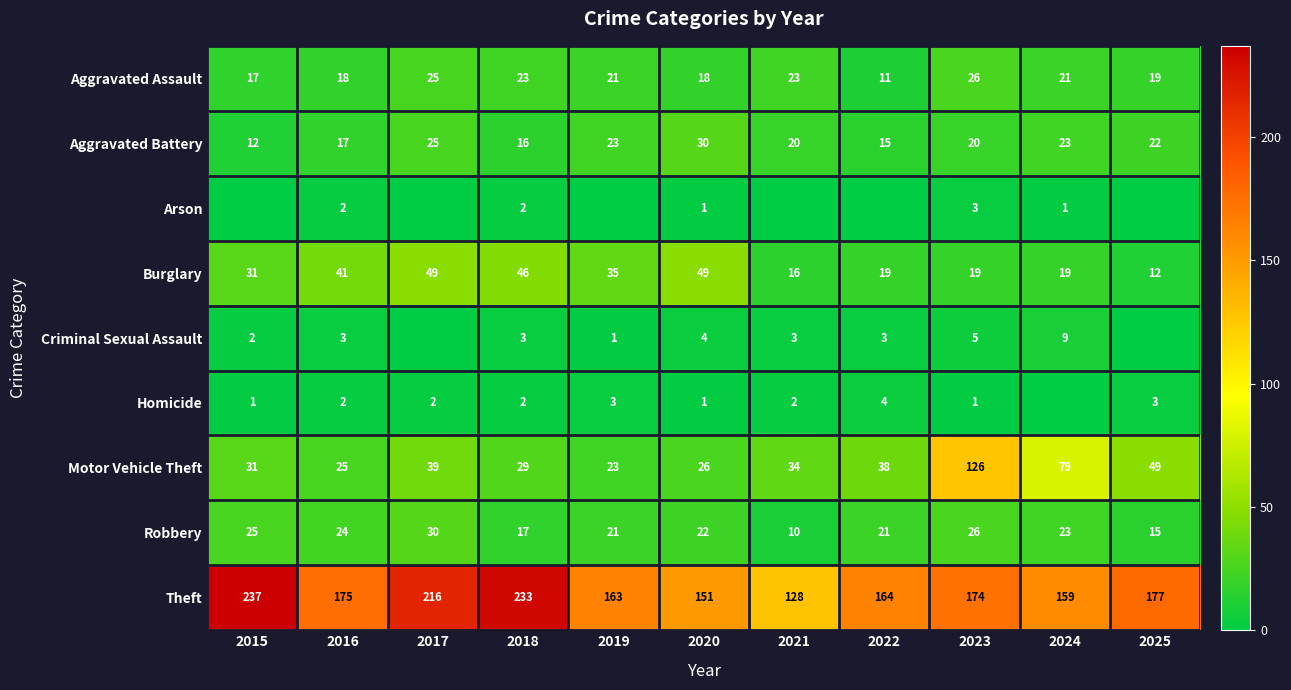

What is the difference between the maximum and minimum values in the Aggravated Assault series?

15